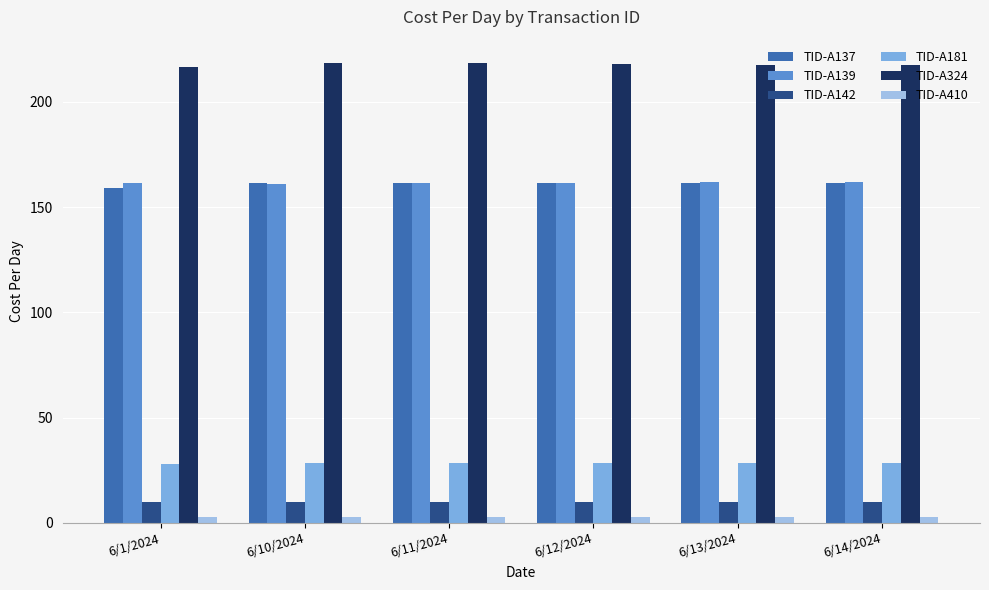

The value of TID-A139 at 6/14/2024 is 161.8. True or false?

True